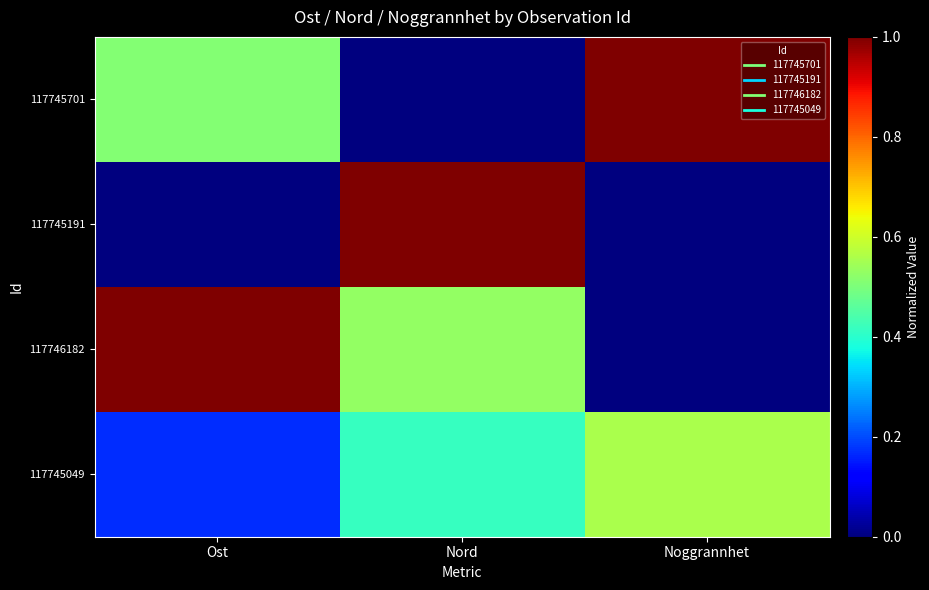

Which series has the widest spread of values?

117745701